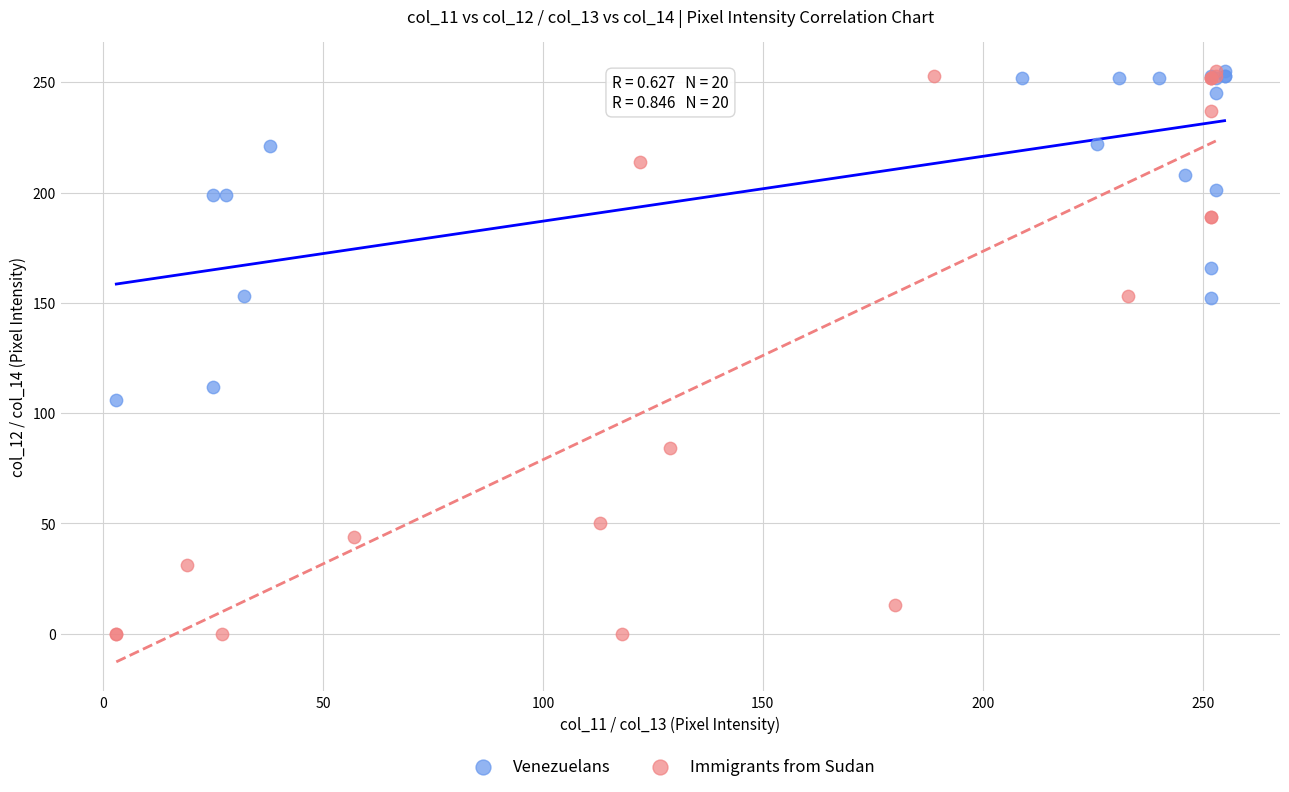

Which series has the largest Y range (max minus min)?

Immigrants from Sudan